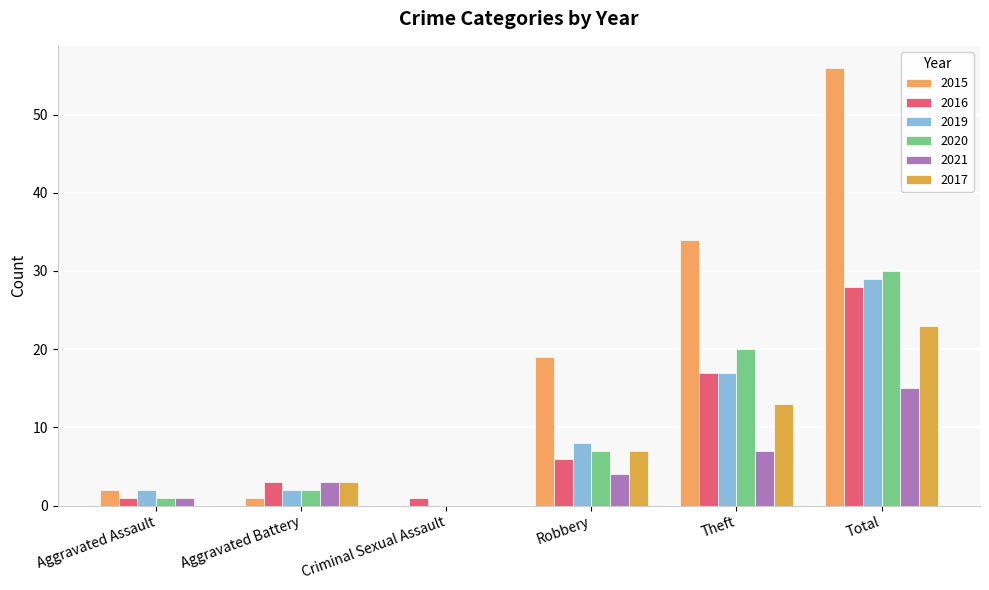

How many groups of bars are there?

6